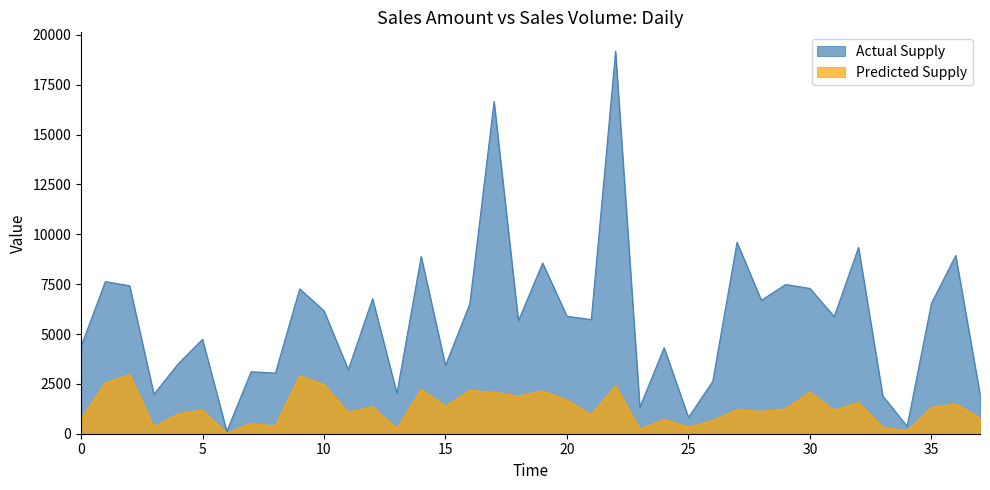

How many series are shown in this chart?

2